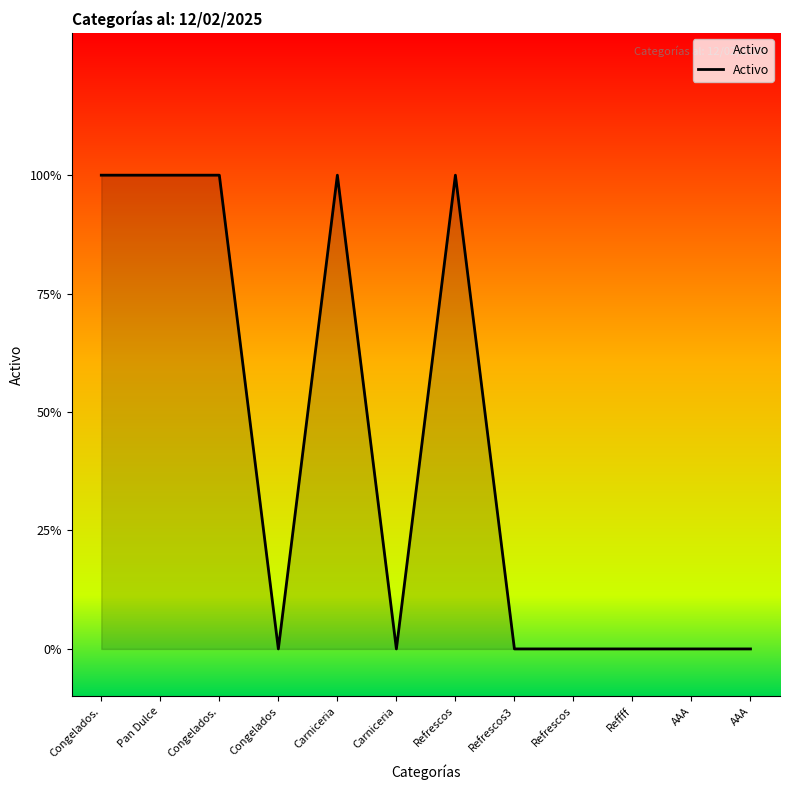

Count the values in the range 0 to 1.

12